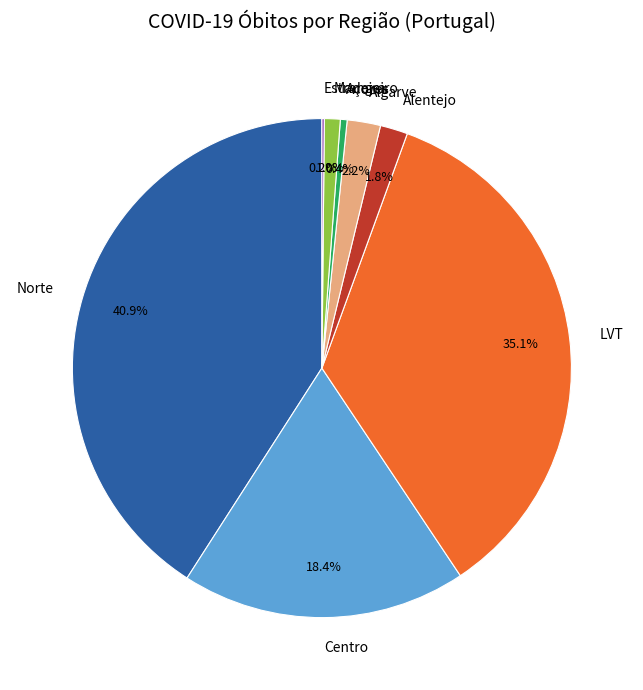

What percentage is NOT represented by Açores?

99.6%